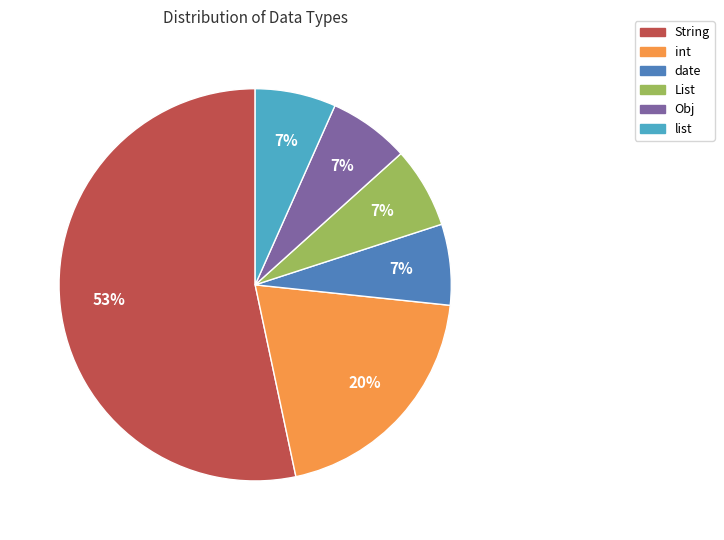

Is there a majority slice in this chart?

Yes